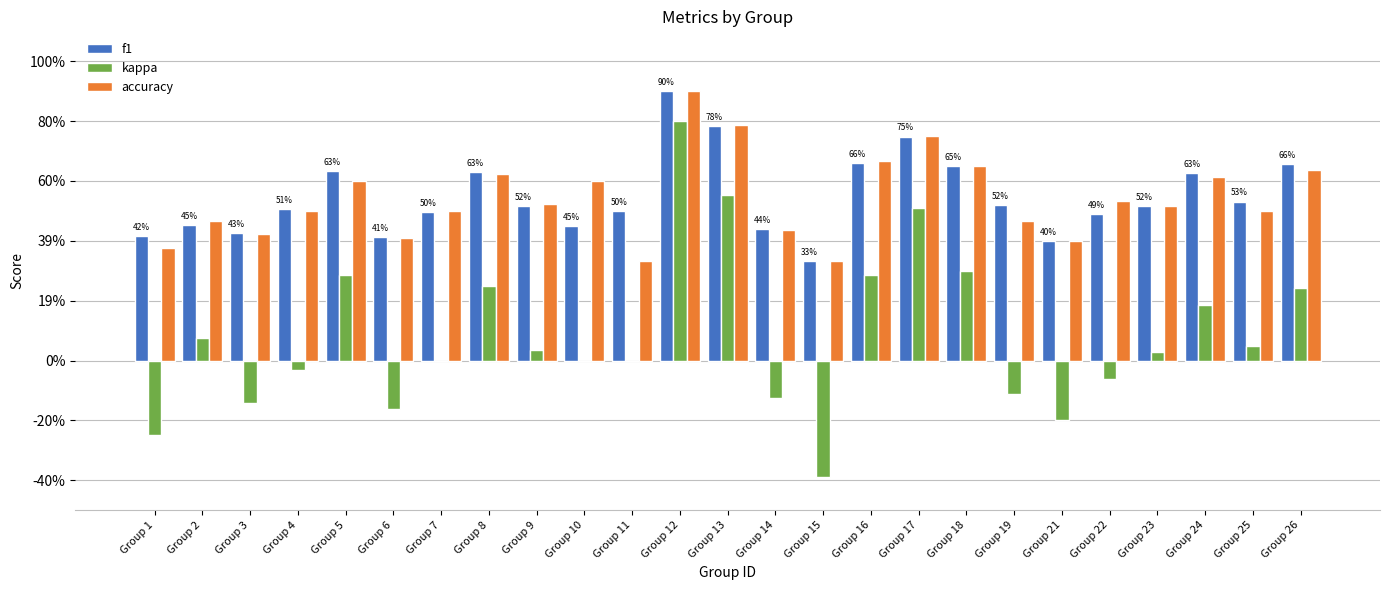

Read the f1 value at Group 11.

0.5